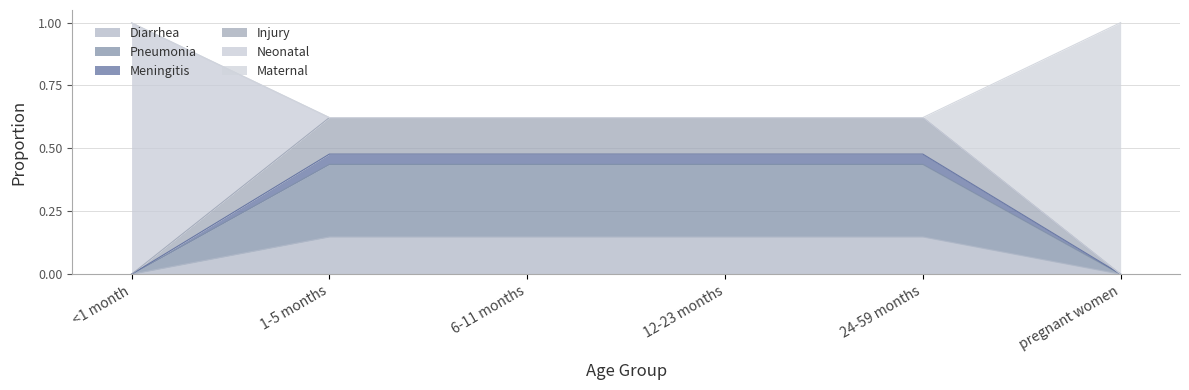

What are all the series names shown in the legend?

Diarrhea, Pneumonia, Meningitis, Injury, Neonatal, Maternal